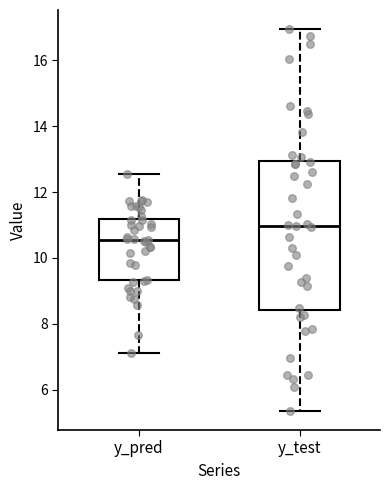

Where is the upper edge of the box for y_test on the y-axis? The values are not printed on the chart, so give them approximately, as read against the axis.

13.0